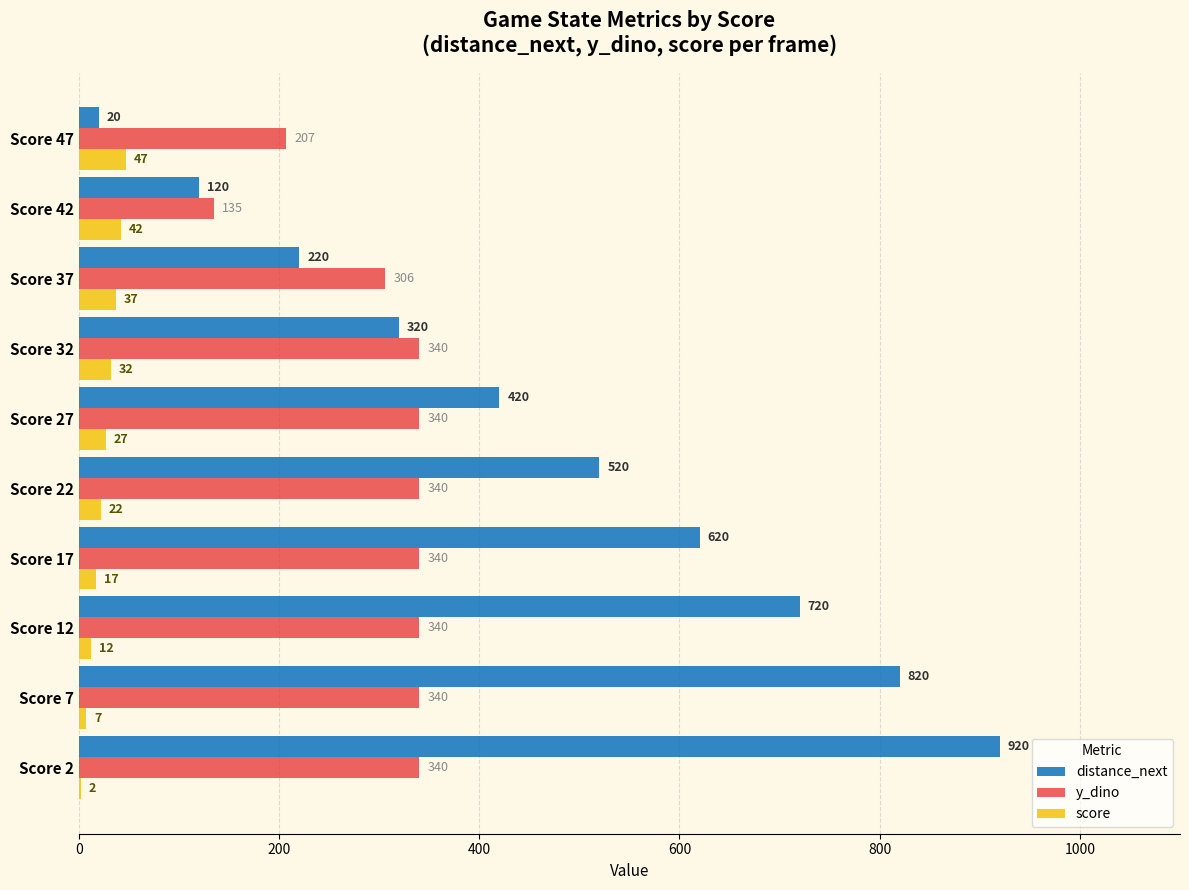

Read the score value at Score 22, to the nearest 5.

20